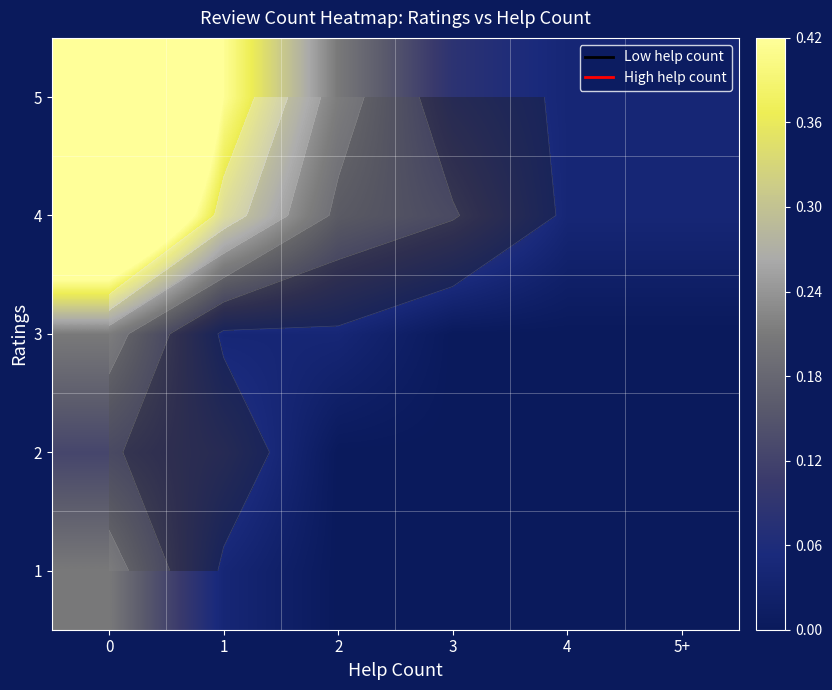

At how many categories does at least one series exceed 0?

6